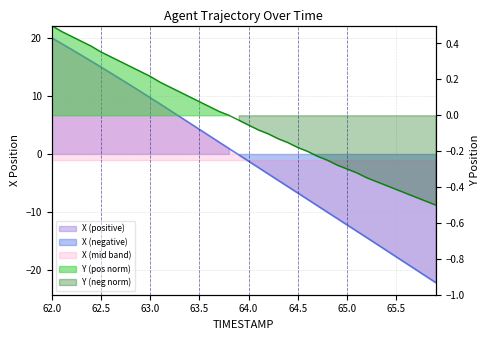

Between which two adjacent categories do X and Y first intersect?

63.8 and 63.9